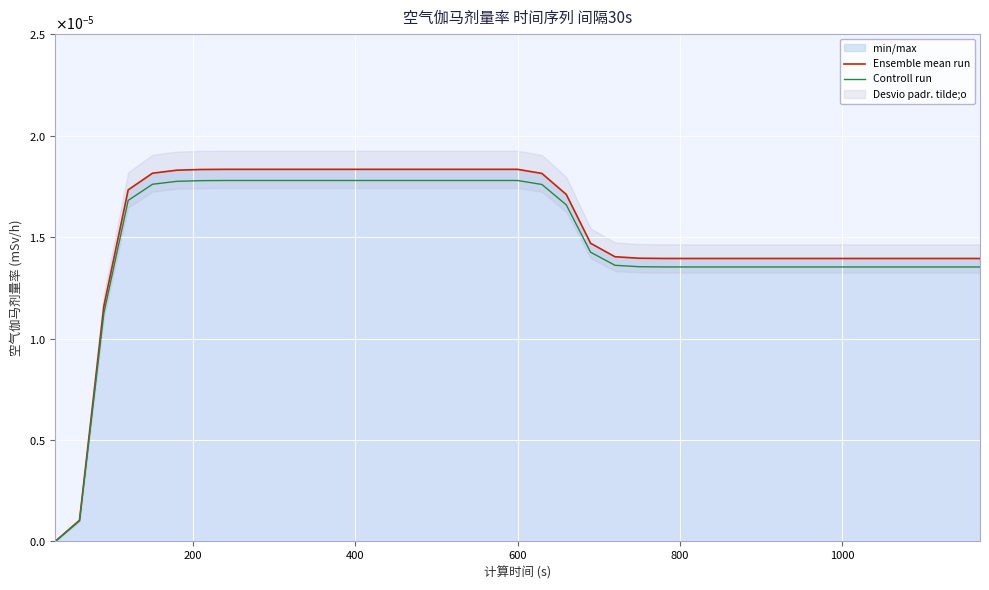

The value of Ensemble mean run at 35 is 0.0. True or false?

False